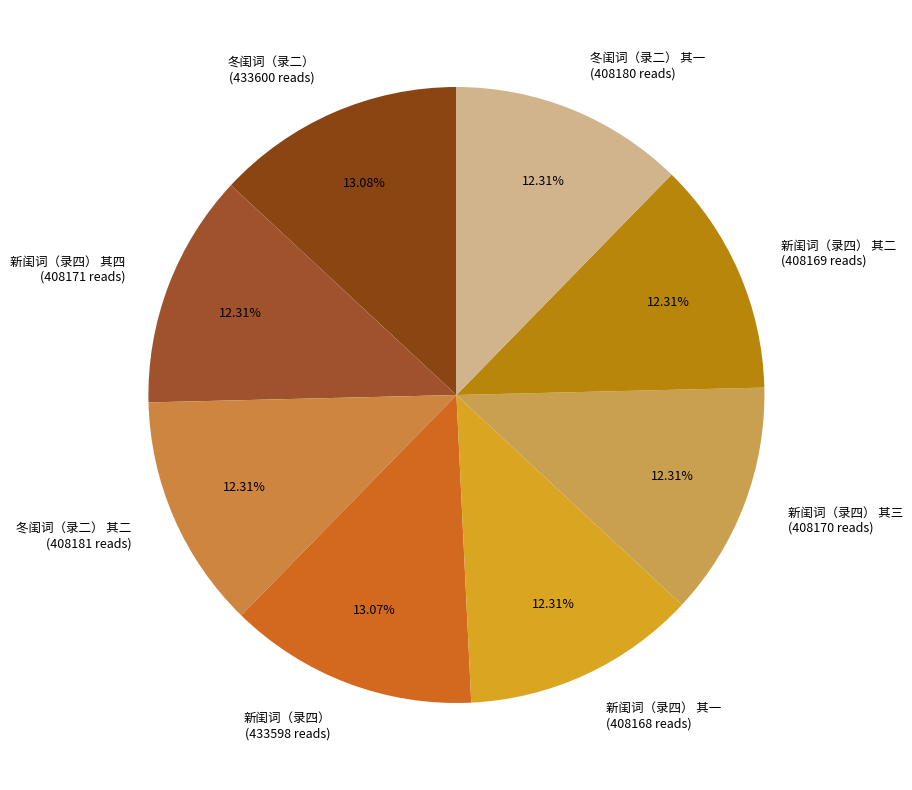

Which has a higher value, 新闺词（录四） 其三 or 冬闺词（录二）?

冬闺词（录二）